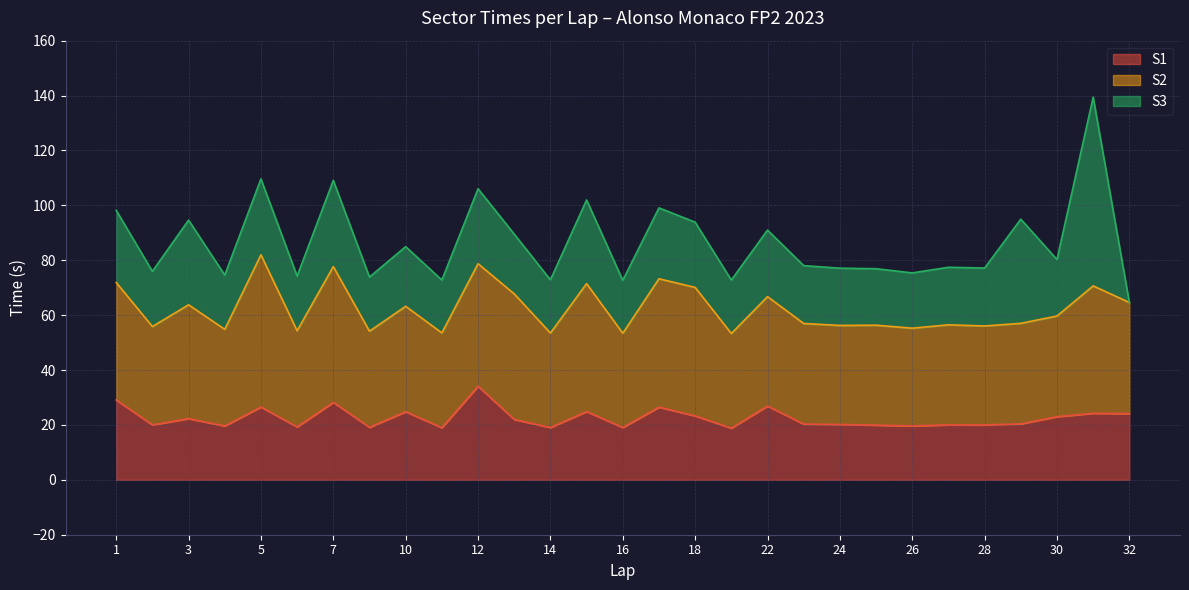

How many values in the S3 series are below 21?

14